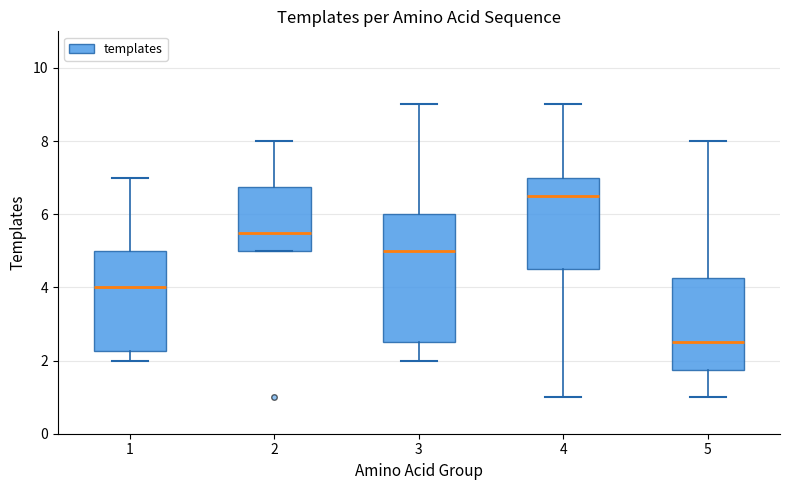

Where does the median line of the box at x = 1 sit on the y-axis? The values are not printed on the chart, so give them approximately, as read against the axis.

4.0